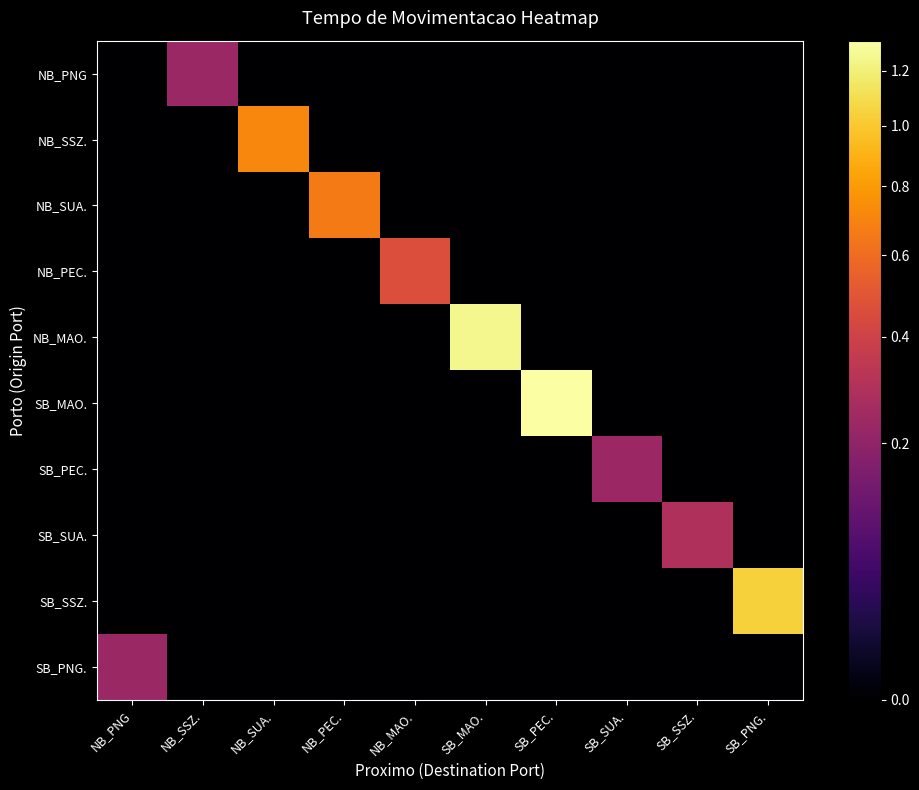

Reading right to left, extract all data points from this chart.

NB_PNG: SB_PNG.=0.0	SB_SSZ.=0.0	SB_SUA.=0.0	SB_PEC.=0.0	SB_MAO.=0.0	NB_MAO.=0.0	NB_PEC.=0.0	NB_SUA.=0.0	NB_SSZ.=0.2	NB_PNG=0.0
NB_SSZ.: SB_PNG.=0.0	SB_SSZ.=0.0	SB_SUA.=0.0	SB_PEC.=0.0	SB_MAO.=0.0	NB_MAO.=0.0	NB_PEC.=0.0	NB_SUA.=0.7	NB_SSZ.=0.0	NB_PNG=0.0
NB_SUA.: SB_PNG.=0.0	SB_SSZ.=0.0	SB_SUA.=0.0	SB_PEC.=0.0	SB_MAO.=0.0	NB_MAO.=0.0	NB_PEC.=0.7	NB_SUA.=0.0	NB_SSZ.=0.0	NB_PNG=0.0
NB_PEC.: SB_PNG.=0.0	SB_SSZ.=0.0	SB_SUA.=0.0	SB_PEC.=0.0	SB_MAO.=0.0	NB_MAO.=0.5	NB_PEC.=0.0	NB_SUA.=0.0	NB_SSZ.=0.0	NB_PNG=0.0
NB_MAO.: SB_PNG.=0.0	SB_SSZ.=0.0	SB_SUA.=0.0	SB_PEC.=0.0	SB_MAO.=1.3	NB_MAO.=0.0	NB_PEC.=0.0	NB_SUA.=0.0	NB_SSZ.=0.0	NB_PNG=0.0
SB_MAO.: SB_PNG.=0.0	SB_SSZ.=0.0	SB_SUA.=0.0	SB_PEC.=1.3	SB_MAO.=0.0	NB_MAO.=0.0	NB_PEC.=0.0	NB_SUA.=0.0	NB_SSZ.=0.0	NB_PNG=0.0
SB_PEC.: SB_PNG.=0.0	SB_SSZ.=0.0	SB_SUA.=0.2	SB_PEC.=0.0	SB_MAO.=0.0	NB_MAO.=0.0	NB_PEC.=0.0	NB_SUA.=0.0	NB_SSZ.=0.0	NB_PNG=0.0
SB_SUA.: SB_PNG.=0.0	SB_SSZ.=0.3	SB_SUA.=0.0	SB_PEC.=0.0	SB_MAO.=0.0	NB_MAO.=0.0	NB_PEC.=0.0	NB_SUA.=0.0	NB_SSZ.=0.0	NB_PNG=0.0
SB_SSZ.: SB_PNG.=1.0	SB_SSZ.=0.0	SB_SUA.=0.0	SB_PEC.=0.0	SB_MAO.=0.0	NB_MAO.=0.0	NB_PEC.=0.0	NB_SUA.=0.0	NB_SSZ.=0.0	NB_PNG=0.0
SB_PNG.: SB_PNG.=0.0	SB_SSZ.=0.0	SB_SUA.=0.0	SB_PEC.=0.0	SB_MAO.=0.0	NB_MAO.=0.0	NB_PEC.=0.0	NB_SUA.=0.0	NB_SSZ.=0.0	NB_PNG=0.2